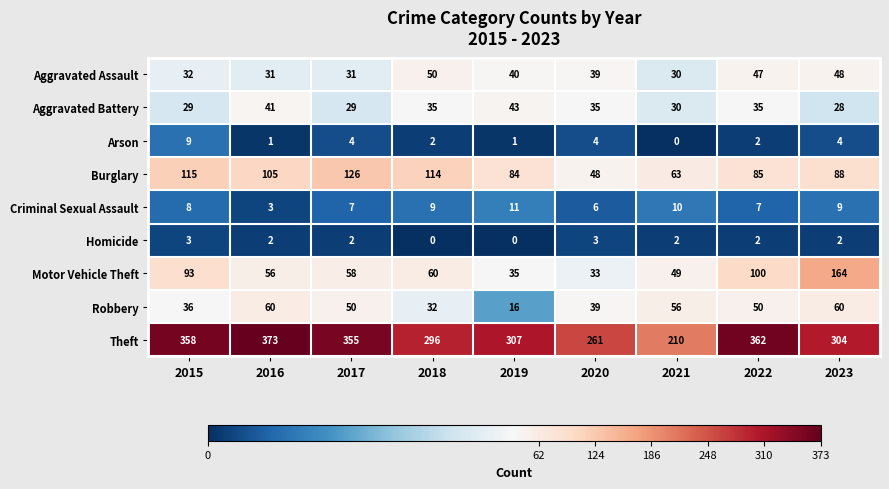

How many Arson values are between 1 and 4?

7